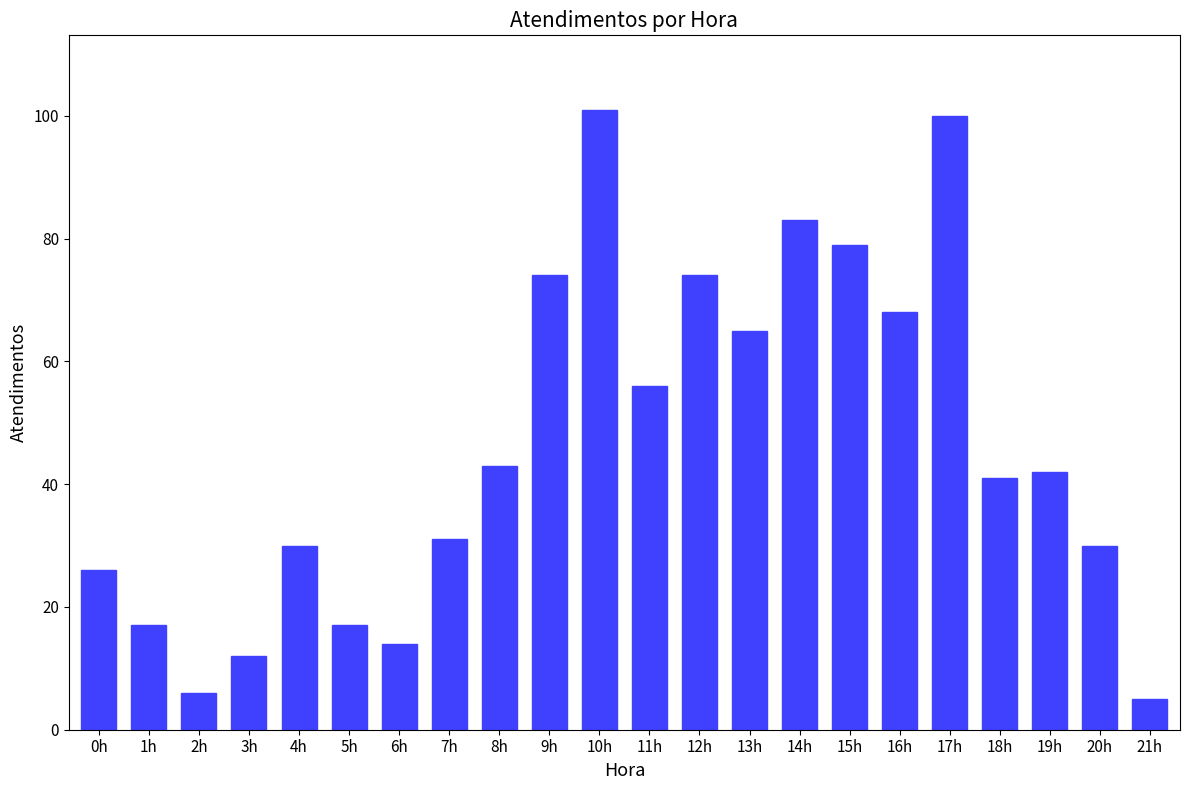

What value does the data have at 5h?

17